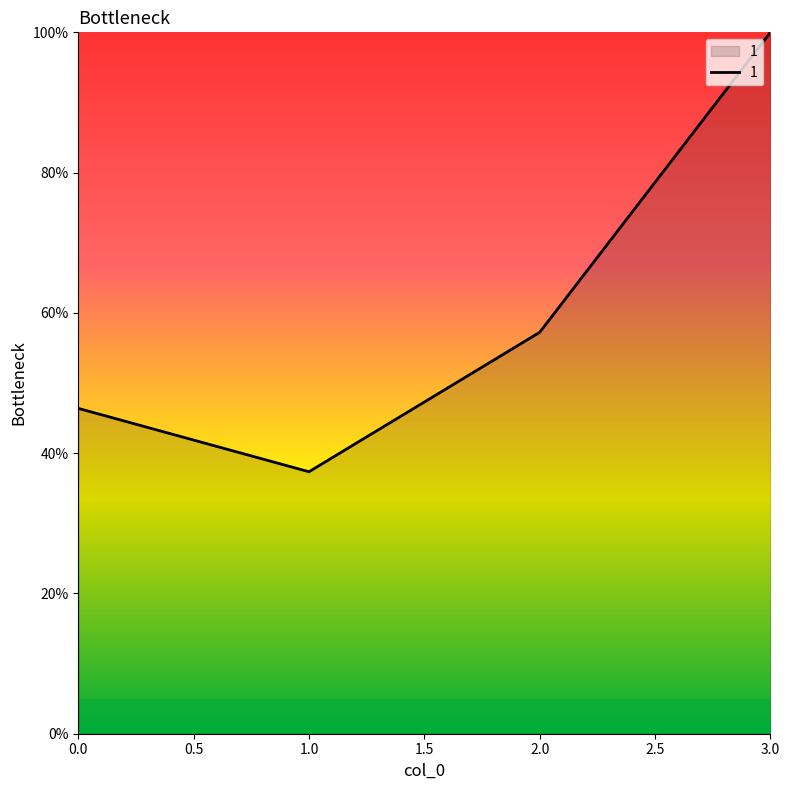

What position from the right is 2.0?

2